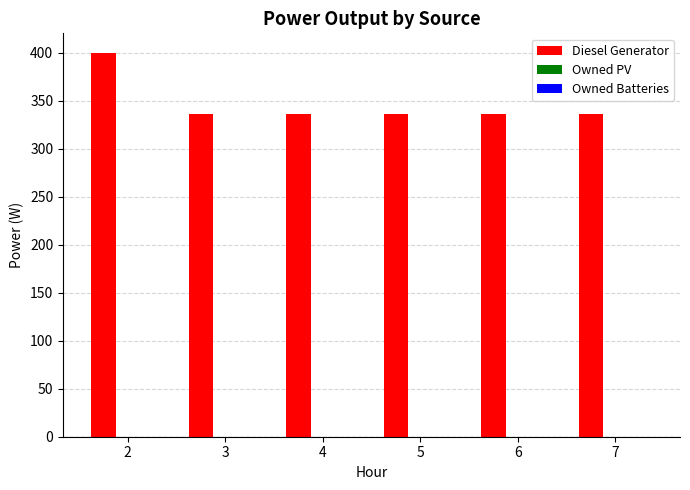

Reading left to right, extract all data points from this chart.

2=400	3=336	4=336	5=336	6=336	7=336